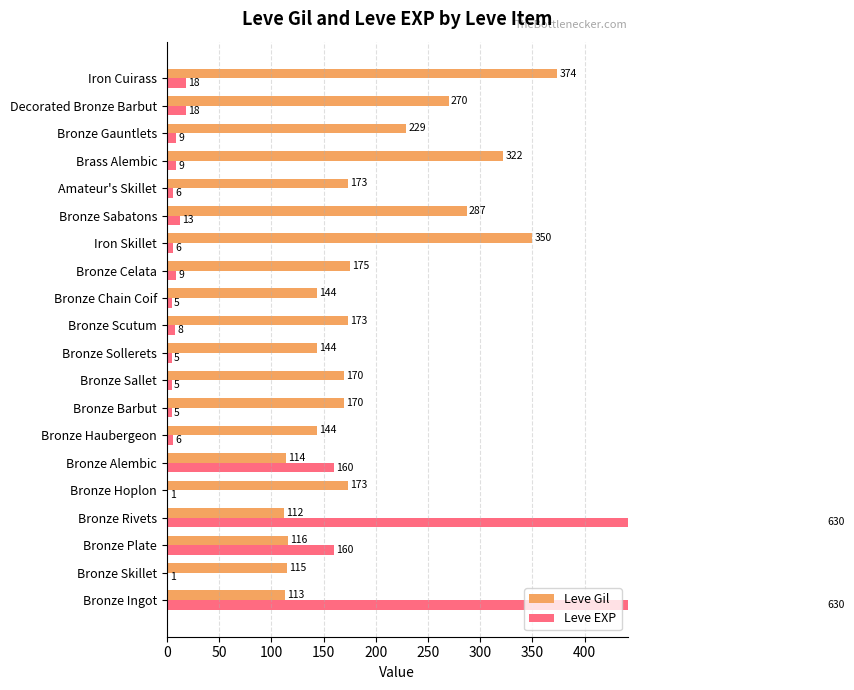

Reading right to left, list all the values displayed in this chart.

Leve Gil: 374	270	229	322	173	287	350	175	144	173	144	170	170	144	114	173	112	116	115	113
Leve EXP: 18	18	9	9	6	13	6	9	5	8	5	5	5	6	160	1	630	160	1	630